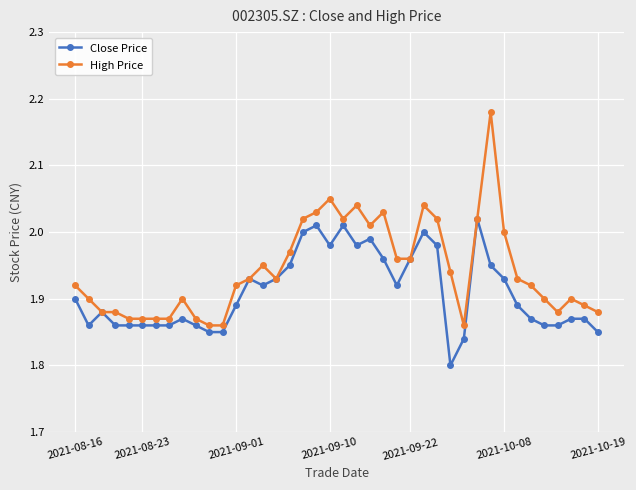

Which series has the widest spread of values?

High Price